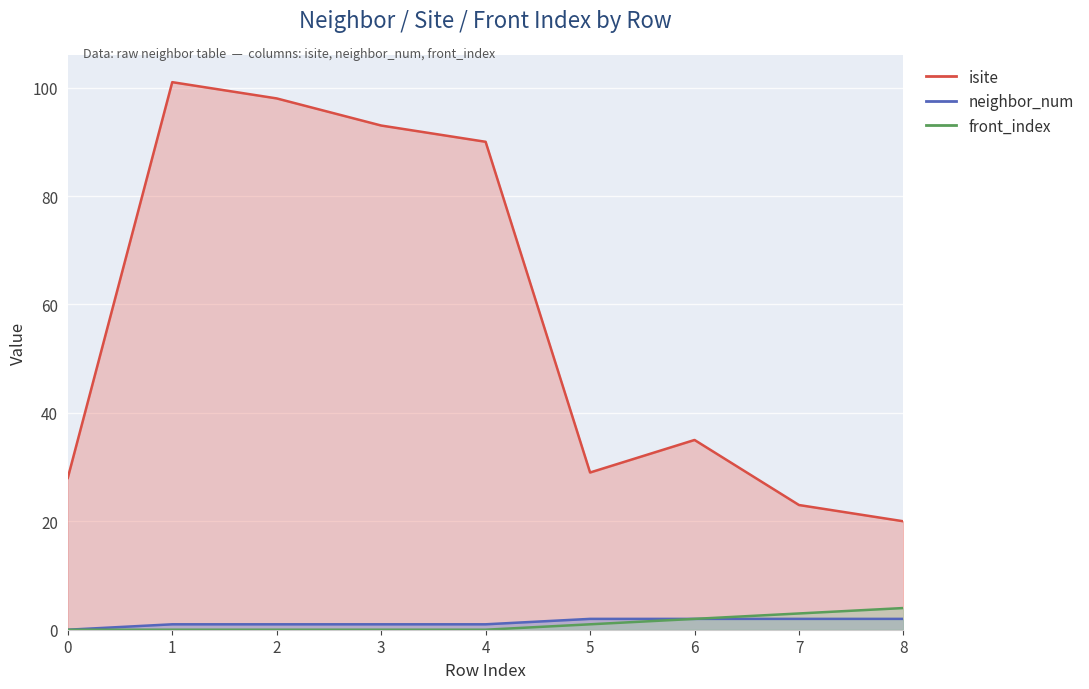

What is the sum of all front_index values?

10